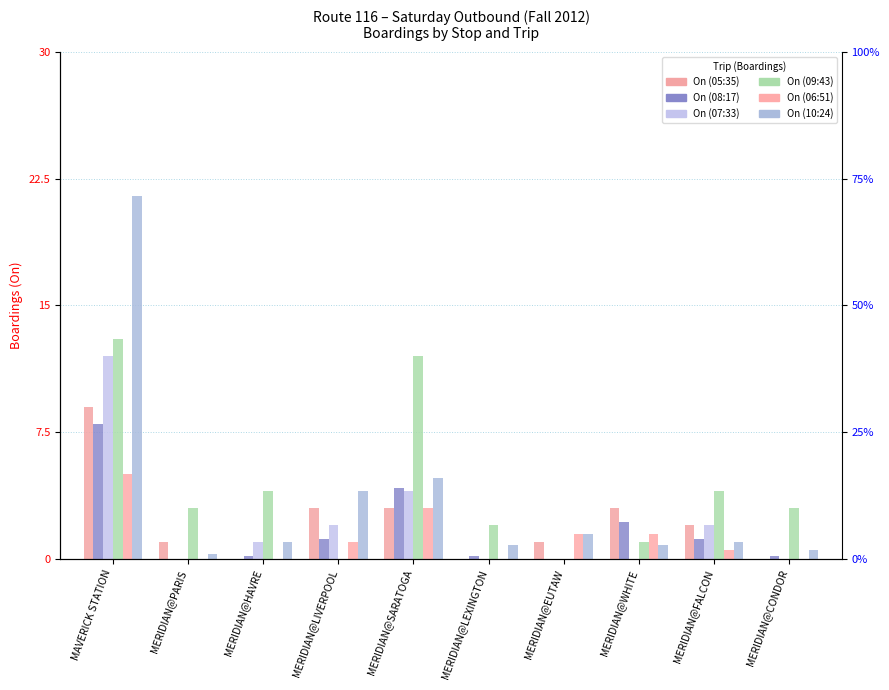

Reading right to left, list all the values displayed in this chart.

On (05:35): MERIDIAN@CONDOR=0.0	MERIDIAN@FALCON=2.0	MERIDIAN@WHITE=3.0	MERIDIAN@EUTAW=1.0	MERIDIAN@LEXINGTON=0.0	MERIDIAN@SARATOGA=3.0	MERIDIAN@LIVERPOOL=3.0	MERIDIAN@HAVRE=0.0	MERIDIAN@PARIS=1.0	MAVERICK STATION=9.0
On (08:17): MERIDIAN@CONDOR=0.2	MERIDIAN@FALCON=1.2	MERIDIAN@WHITE=2.2	MERIDIAN@EUTAW=0.0	MERIDIAN@LEXINGTON=0.2	MERIDIAN@SARATOGA=4.2	MERIDIAN@LIVERPOOL=1.2	MERIDIAN@HAVRE=0.2	MERIDIAN@PARIS=0.0	MAVERICK STATION=8.0
On (07:33): MERIDIAN@CONDOR=0.0	MERIDIAN@FALCON=2.0	MERIDIAN@WHITE=0.0	MERIDIAN@EUTAW=0.0	MERIDIAN@LEXINGTON=0.0	MERIDIAN@SARATOGA=4.0	MERIDIAN@LIVERPOOL=2.0	MERIDIAN@HAVRE=1.0	MERIDIAN@PARIS=0.0	MAVERICK STATION=12.0
On (09:43): MERIDIAN@CONDOR=3.0	MERIDIAN@FALCON=4.0	MERIDIAN@WHITE=1.0	MERIDIAN@EUTAW=0.0	MERIDIAN@LEXINGTON=2.0	MERIDIAN@SARATOGA=12.0	MERIDIAN@LIVERPOOL=0.0	MERIDIAN@HAVRE=4.0	MERIDIAN@PARIS=3.0	MAVERICK STATION=13.0
On (06:51): MERIDIAN@CONDOR=0.0	MERIDIAN@FALCON=0.5	MERIDIAN@WHITE=1.5	MERIDIAN@EUTAW=1.5	MERIDIAN@LEXINGTON=0.0	MERIDIAN@SARATOGA=3.0	MERIDIAN@LIVERPOOL=1.0	MERIDIAN@HAVRE=0.0	MERIDIAN@PARIS=0.0	MAVERICK STATION=5.0
On (10:24): MERIDIAN@CONDOR=0.5	MERIDIAN@FALCON=1.0	MERIDIAN@WHITE=0.8	MERIDIAN@EUTAW=1.5	MERIDIAN@LEXINGTON=0.8	MERIDIAN@SARATOGA=4.8	MERIDIAN@LIVERPOOL=4.0	MERIDIAN@HAVRE=1.0	MERIDIAN@PARIS=0.3	MAVERICK STATION=21.5